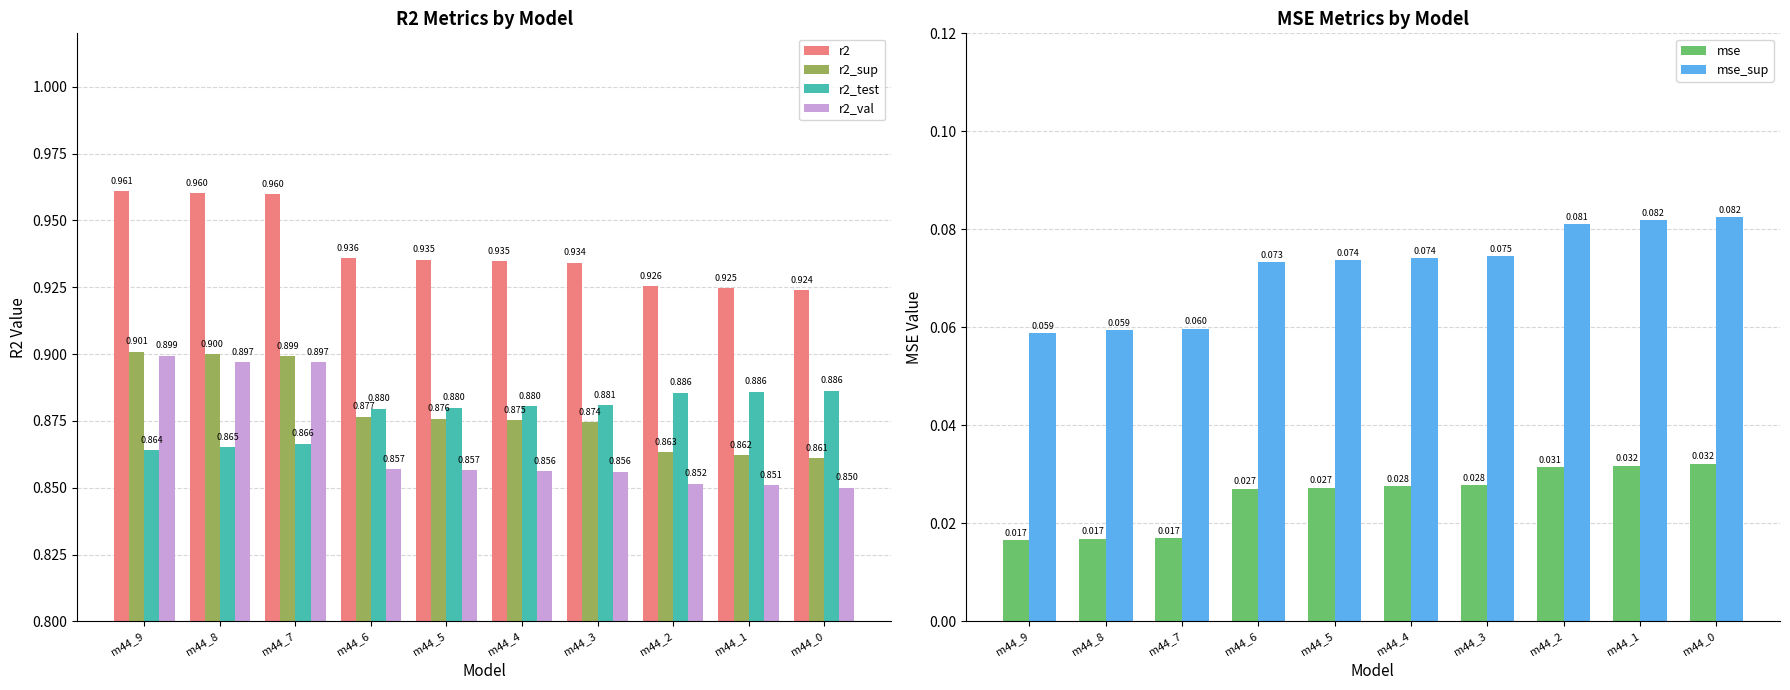

Which series has the largest total across all categories?

r2